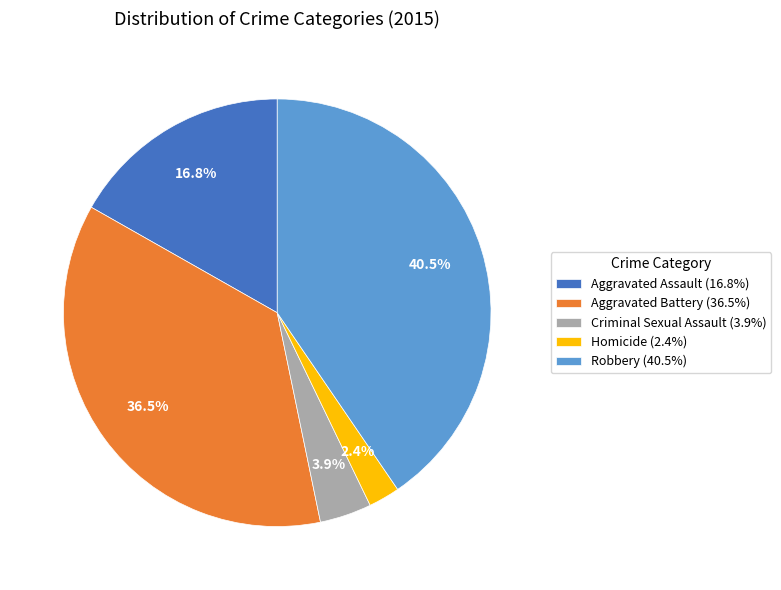

Is it true that Homicide is 13% of the pie?

False